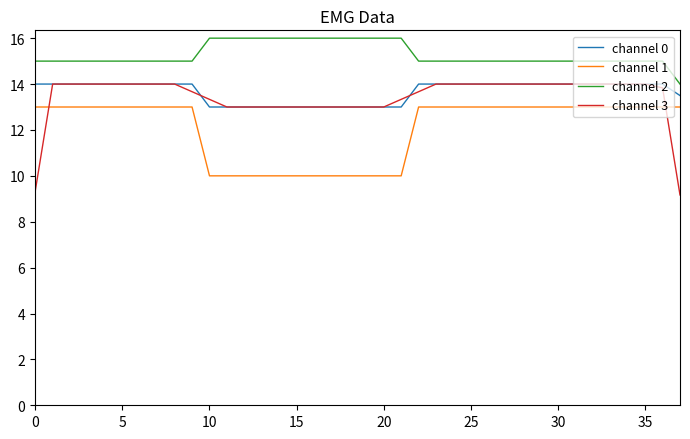

Which series has the largest total across all categories?

channel 2